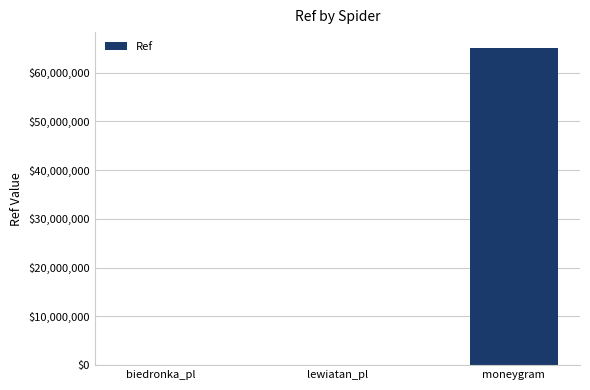

Between lewiatan_pl and moneygram, which is larger?

moneygram